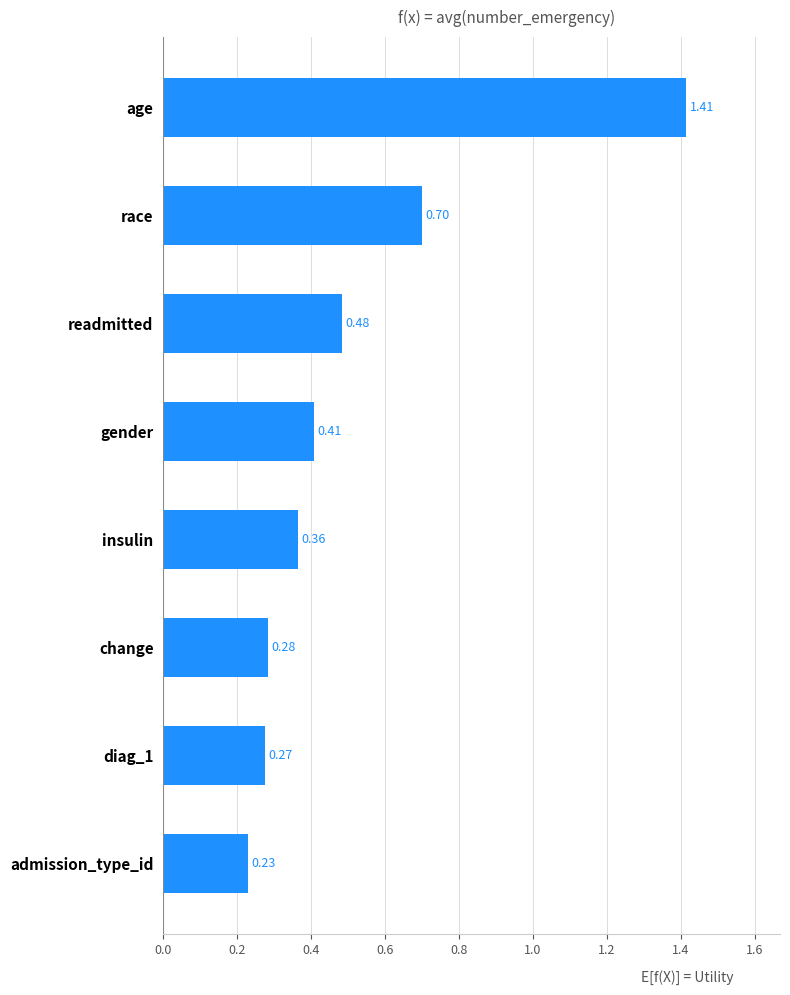

Does the chart contain any negative values?

No